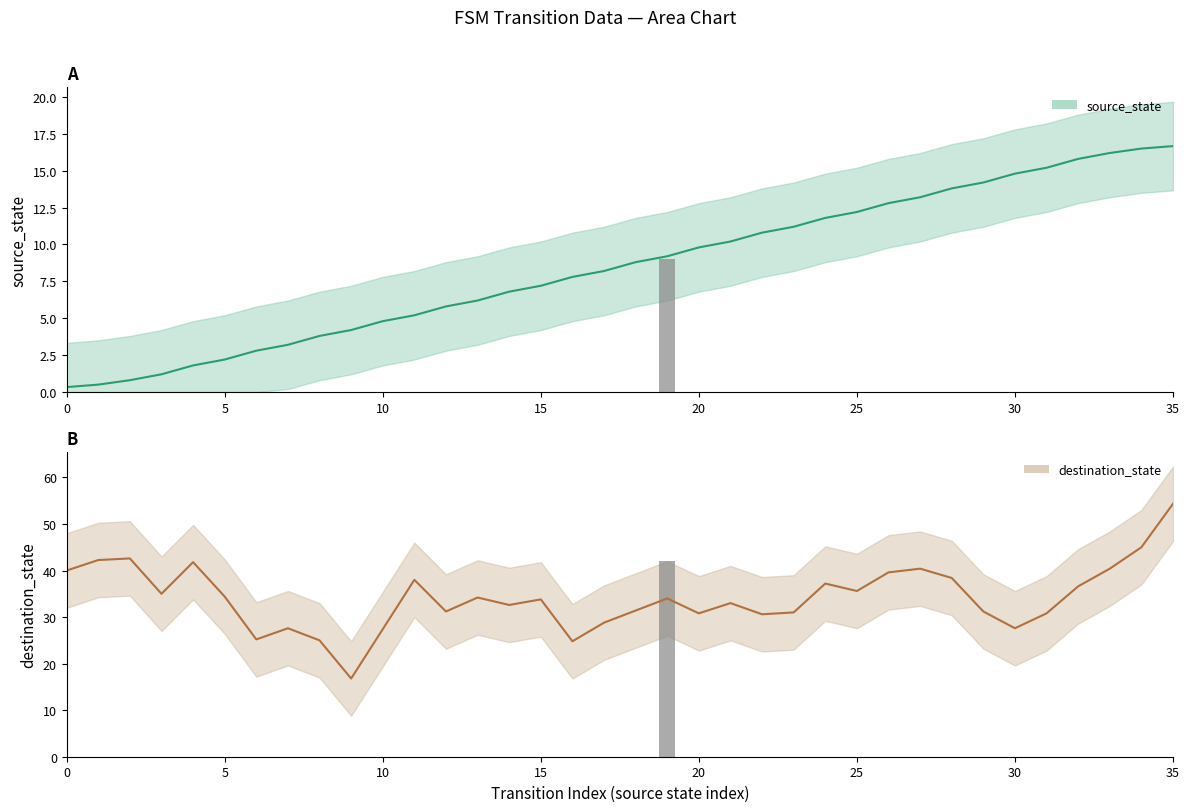

What is the average value?

8.5